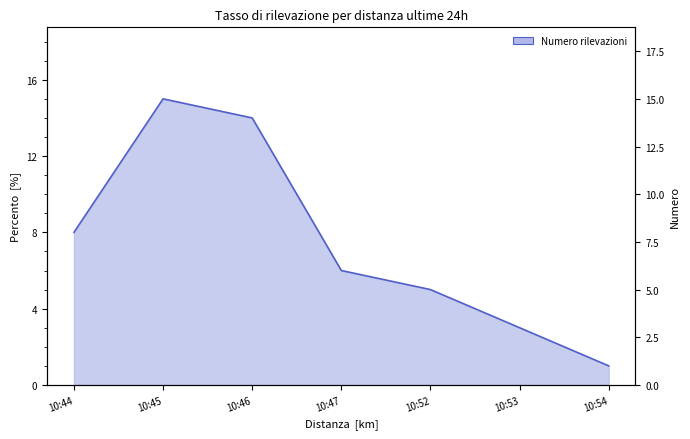

How many points are higher than both their immediate neighbors (excluding endpoints)?

1